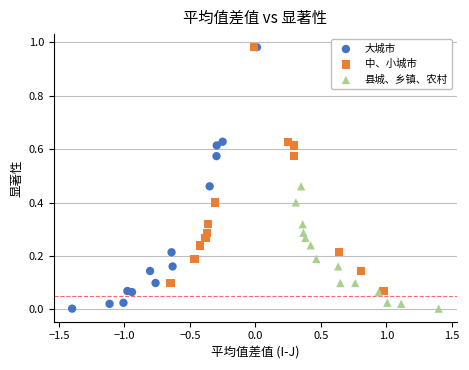

Which series has the widest spread of Y values?

大城市